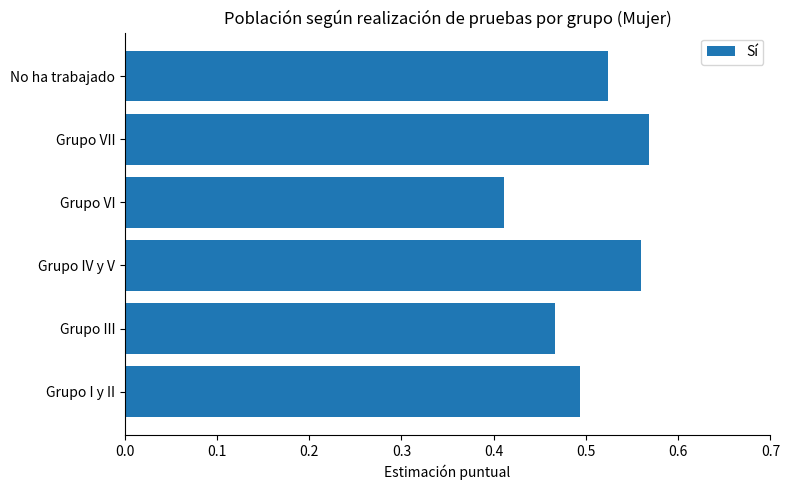

What is the difference between the second highest and second lowest values?

0.1